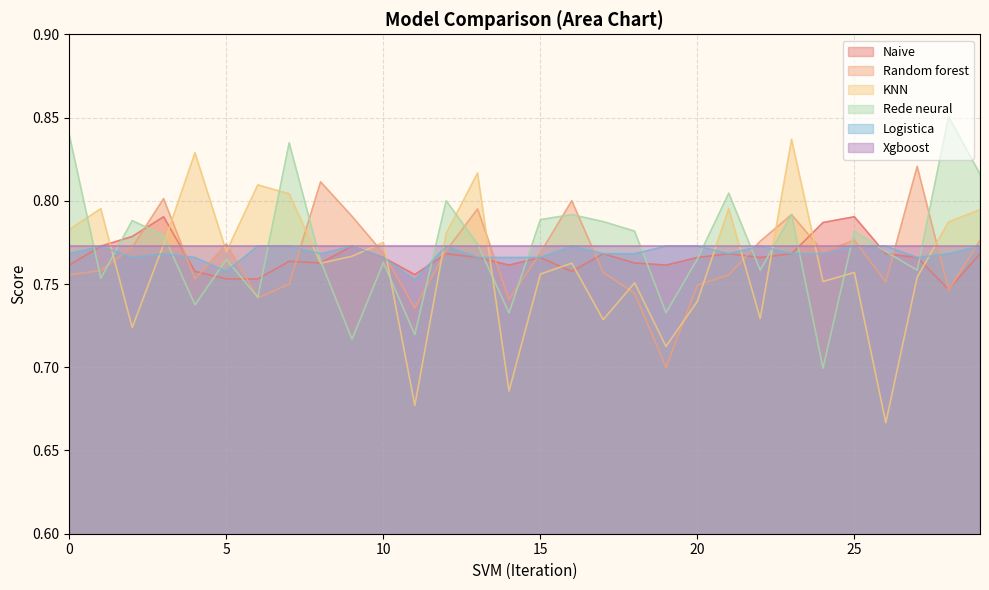

The Random forest series shows 0.7 at 14. True or false?

True